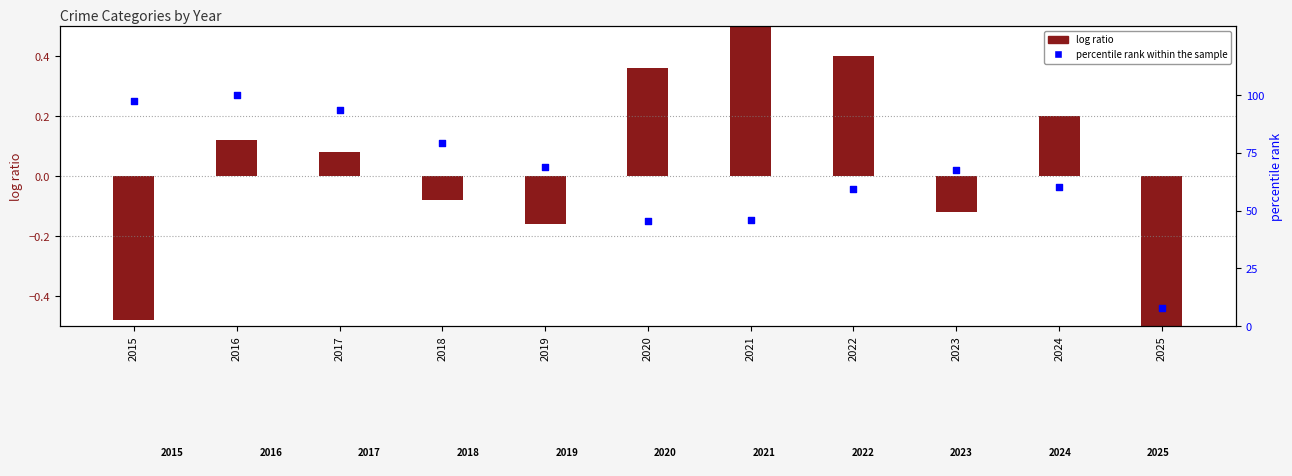

At which category is the sum across all series the highest?

2016